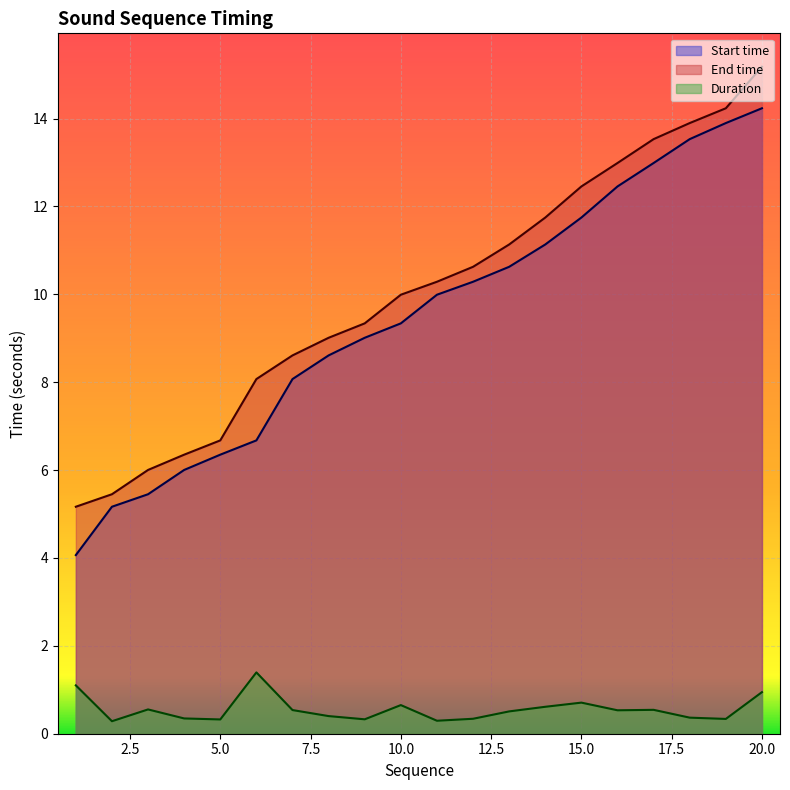

Count the number of categories in the chart.

20